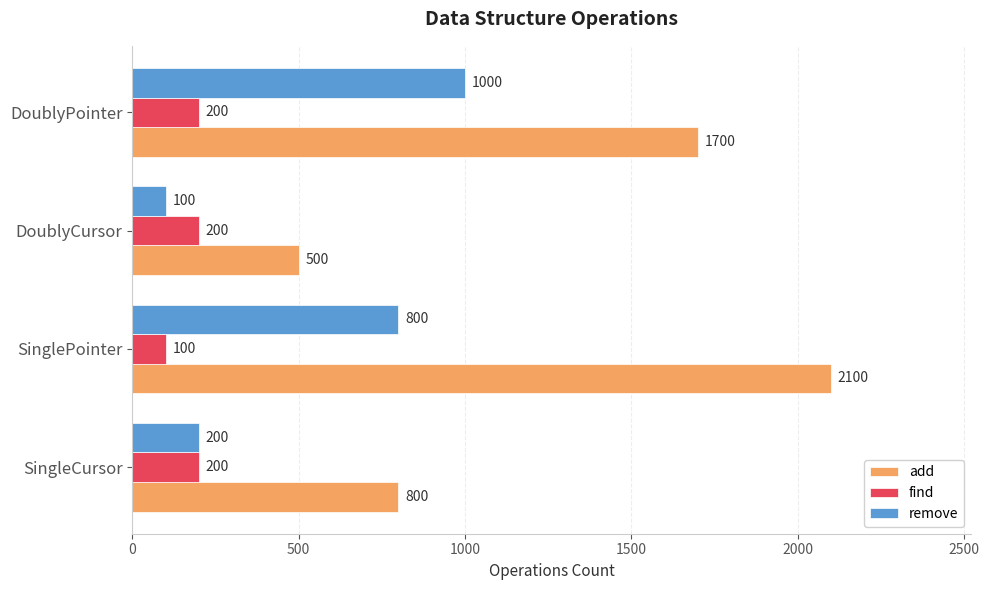

Rank the series by their maximum value, from lowest to highest.

find, remove, add